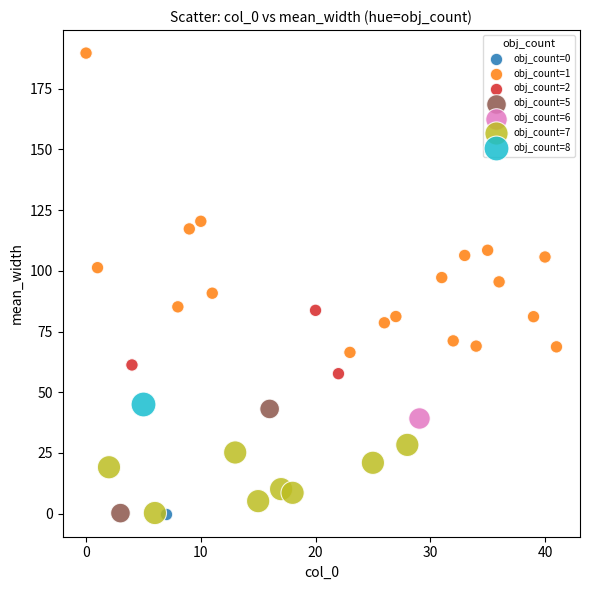

What are all the series names shown in the legend?

obj_count=0, obj_count=1, obj_count=2, obj_count=5, obj_count=6, obj_count=7, obj_count=8